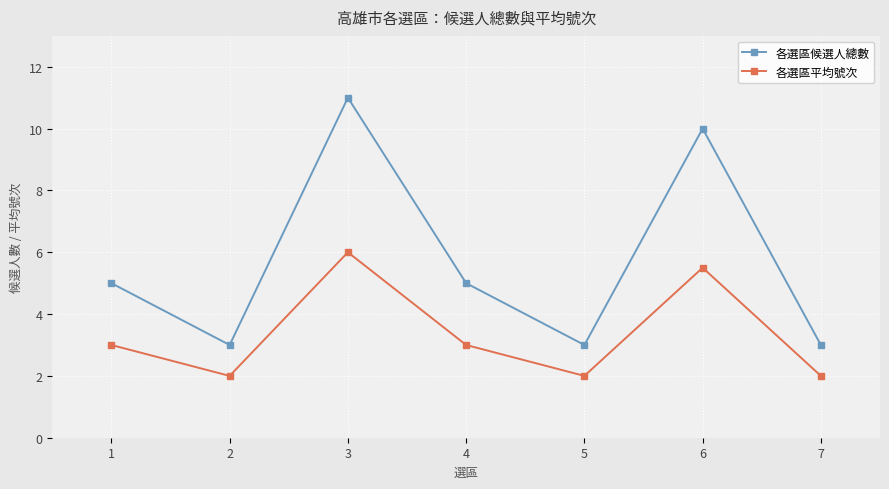

Which category has the highest value in the 各選區平均號次 series?

3